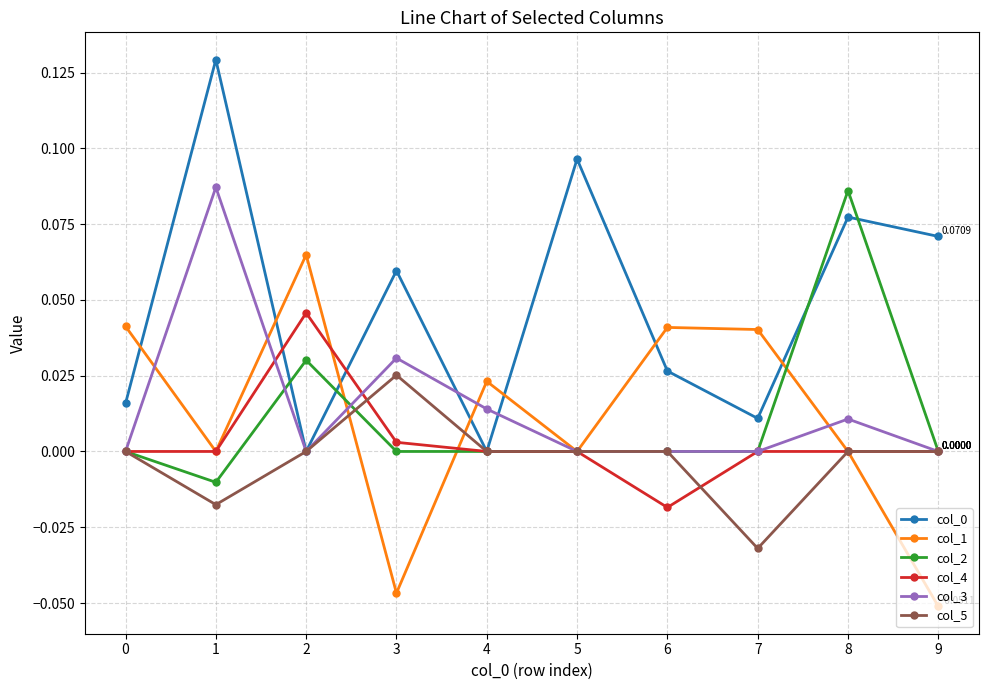

True or false: col_4 has more than 0 points higher than both neighbors.

True